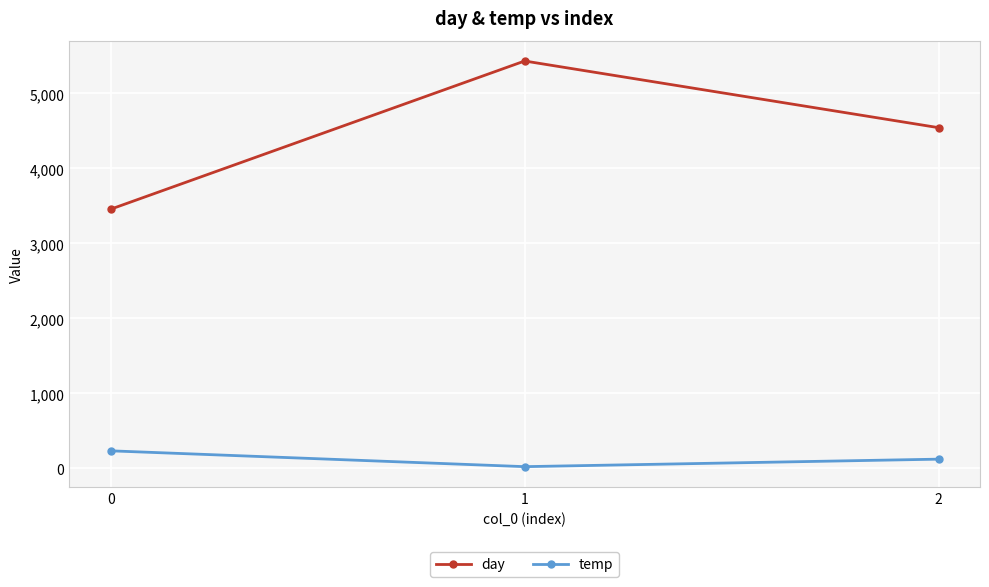

Reading left to right, extract all data points from this chart.

day: 0=3456	1=5432	2=4543
temp: 0=234	1=23	2=123